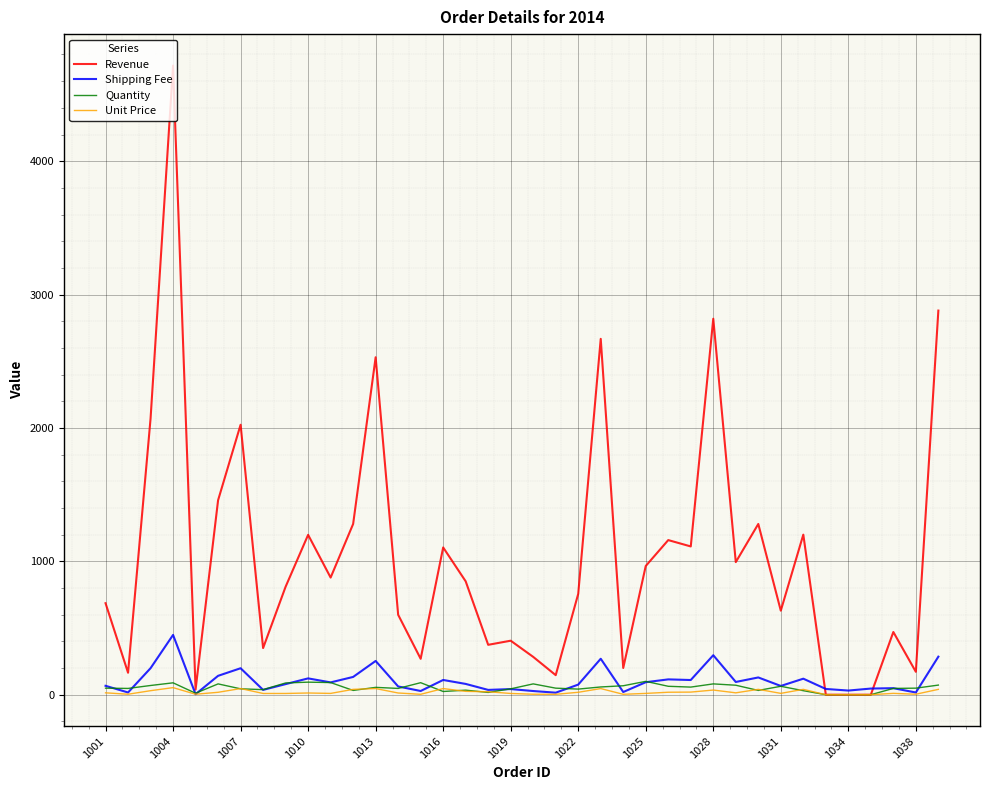

Which series has the largest range (max minus min)?

Revenue